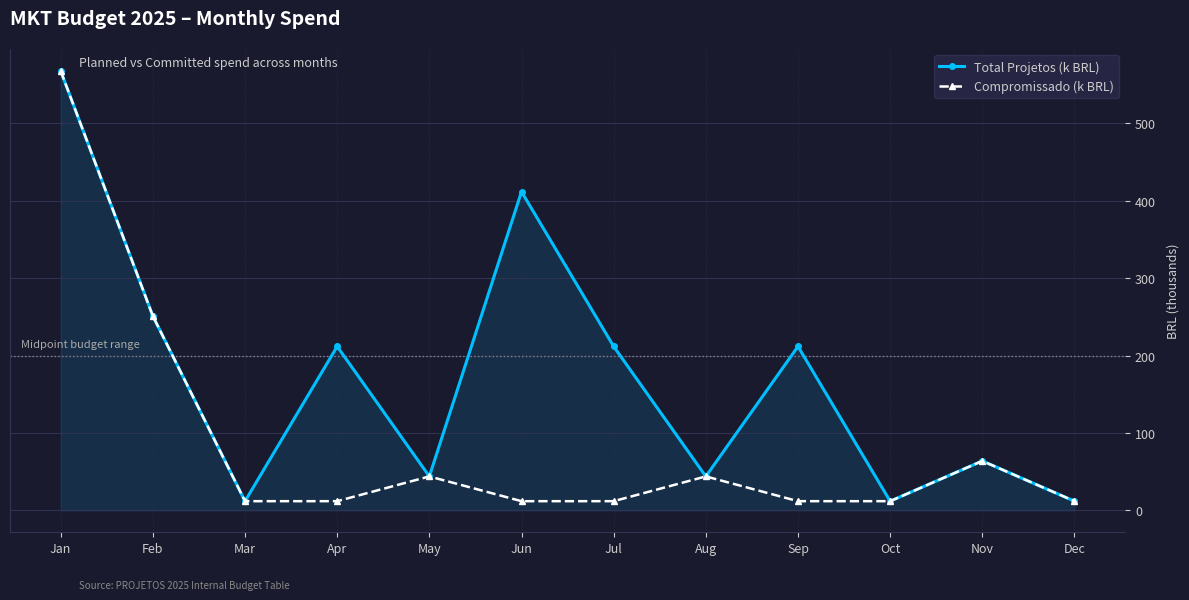

Rank the series at Jun from lowest to highest value.

Compromissado (k BRL), Total Projetos (k BRL)